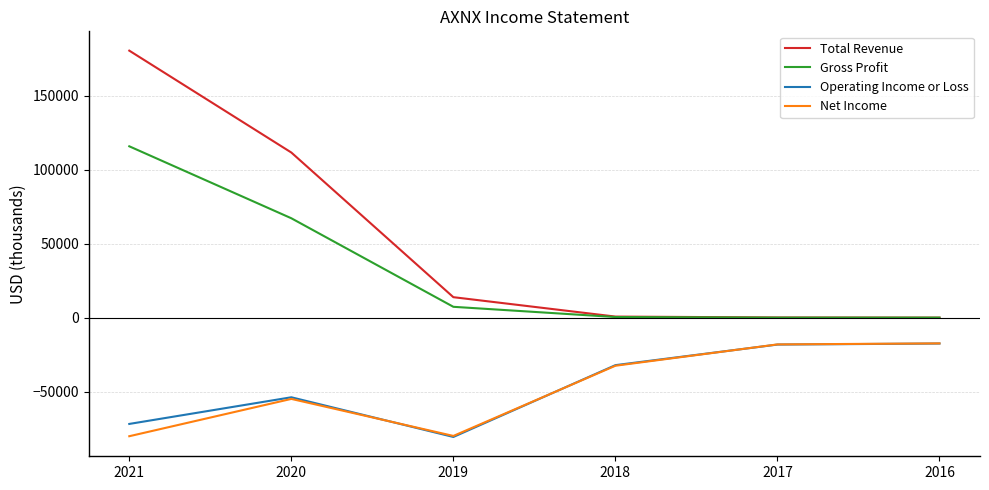

Which series has the widest spread of values?

Total Revenue